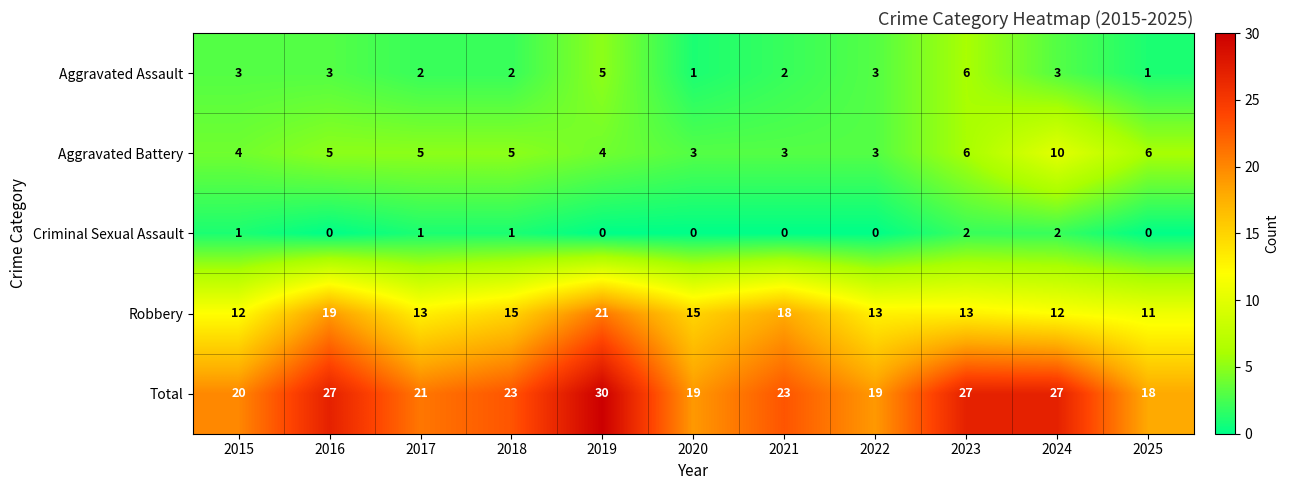

The value of Criminal Sexual Assault at 2020 is 0. True or false?

True